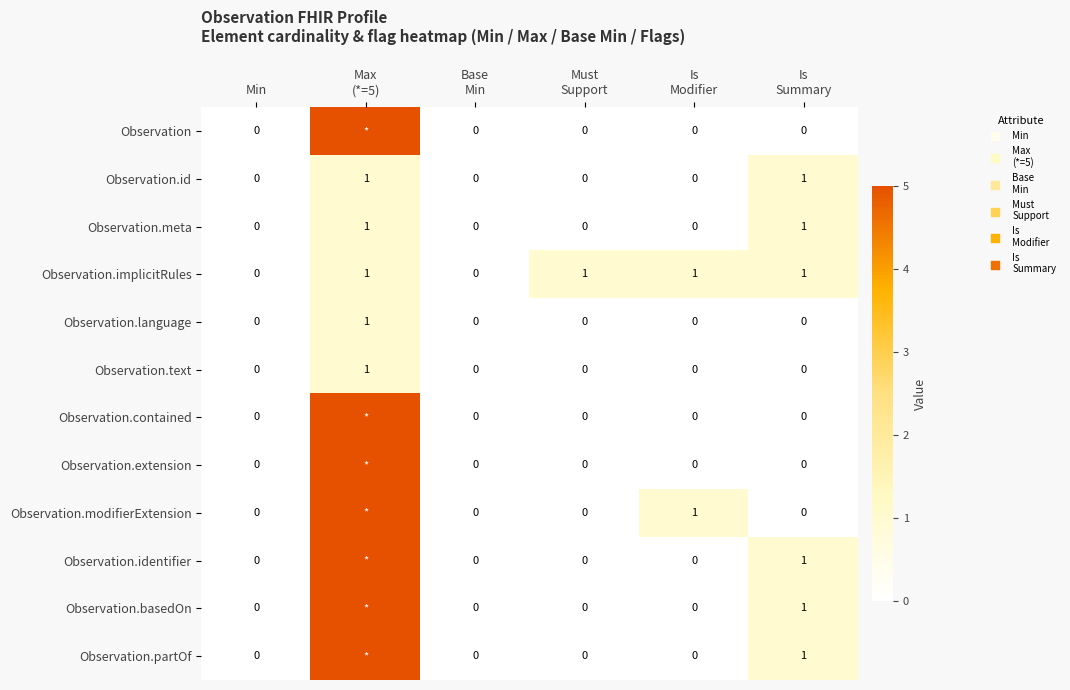

At which category does the chart reach its peak across all series?

Max
(*=5)